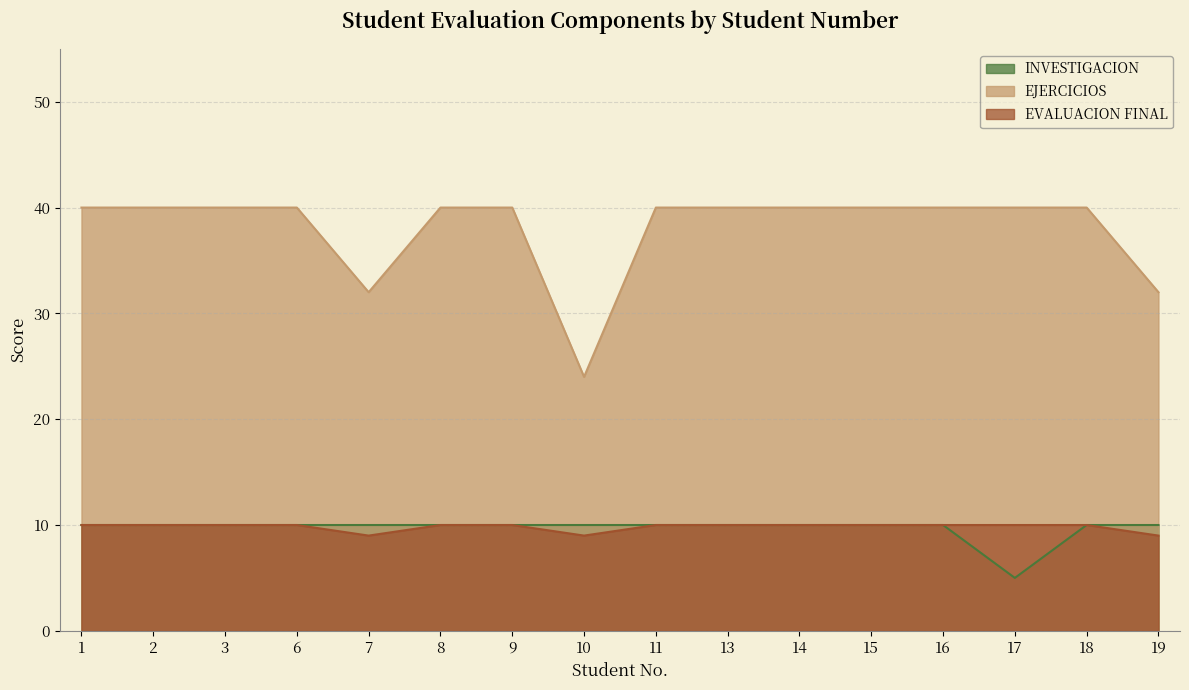

What is the total value across all series at 13?

60